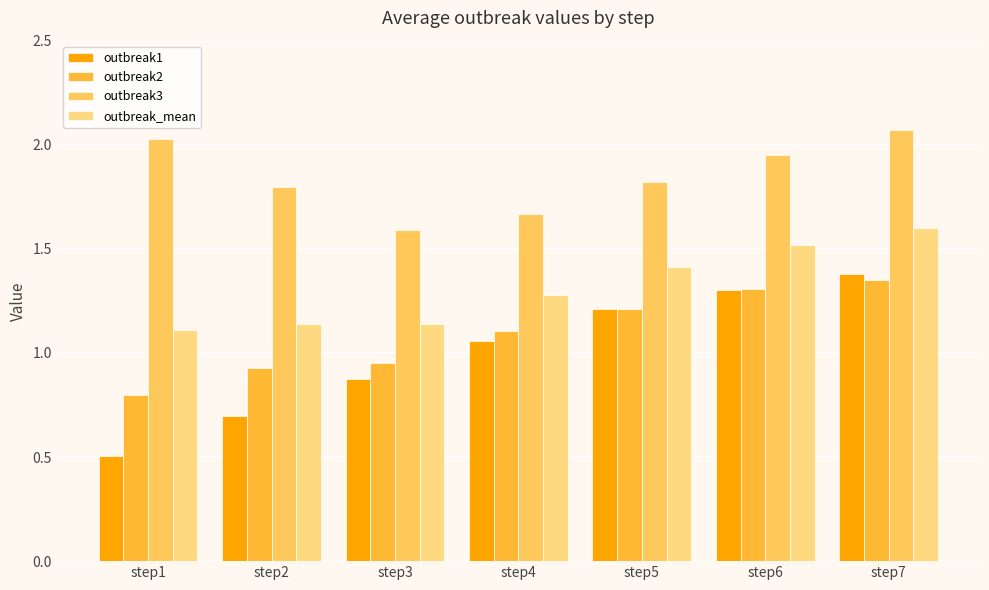

Is it true that outbreak_mean equals 1.4 at step5?

True